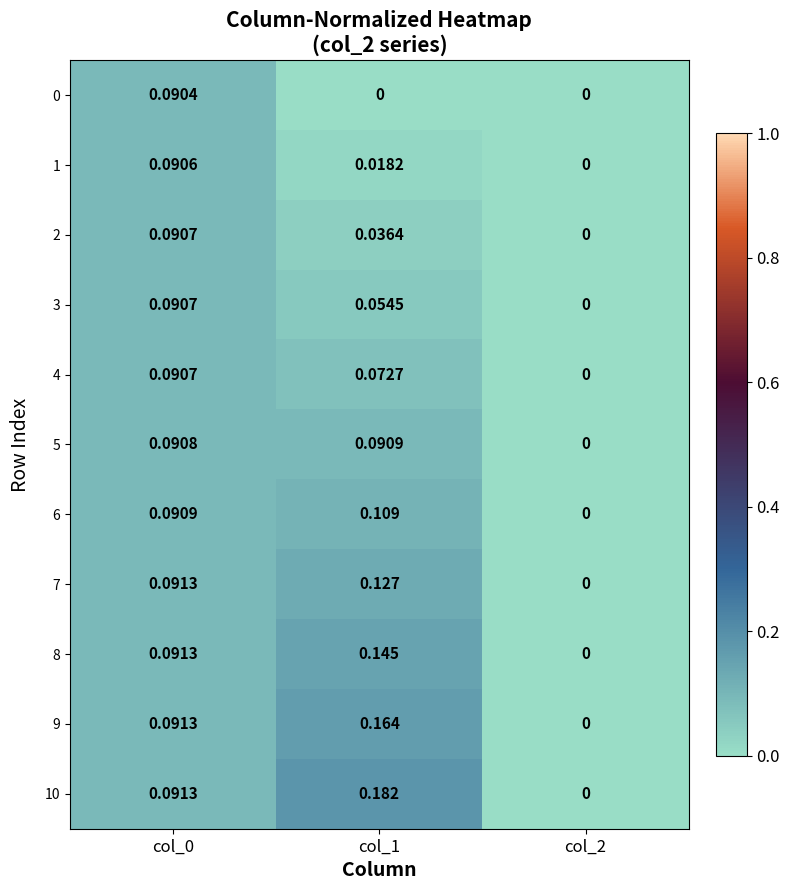

Is the value of 8 at col_2 greater than the value of 2 at col_1?

No